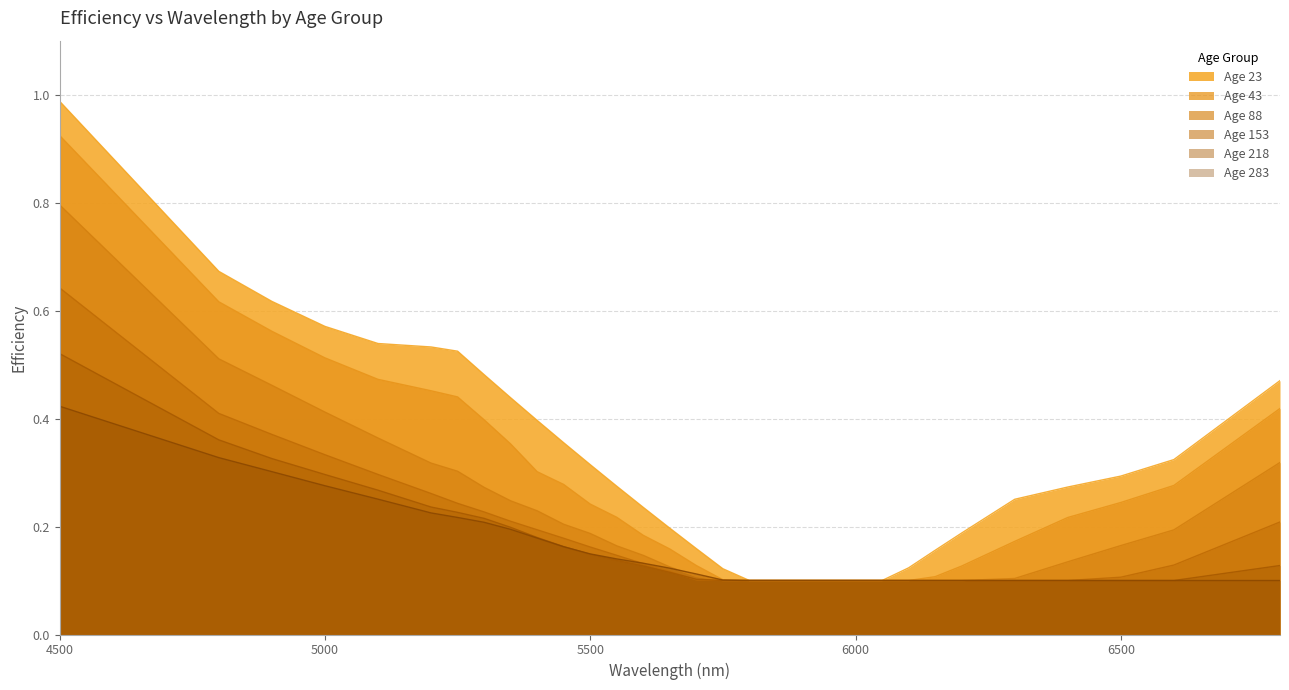

Is the value of 43 at 5800 greater than the value of 283 at 5450?

No